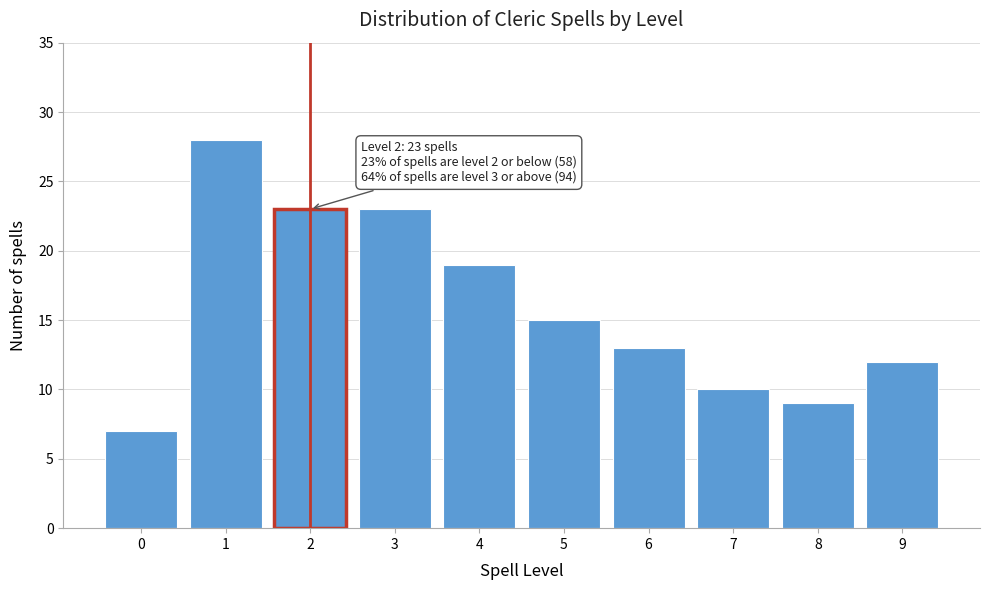

Reading left to right, list all the values displayed in this chart.

7	28	23	23	19	15	13	10	9	12